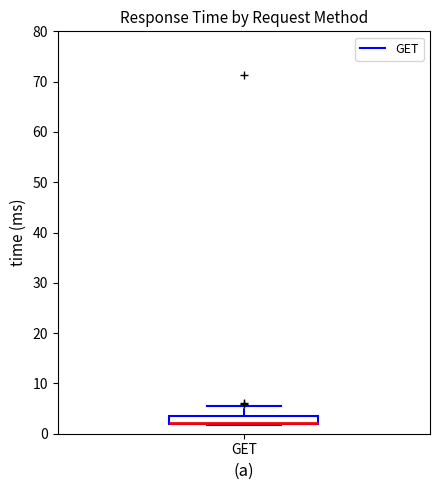

Where is the lower edge of the box for GET on the y-axis? The values are not printed on the chart, so give them approximately, as read against the axis.

2